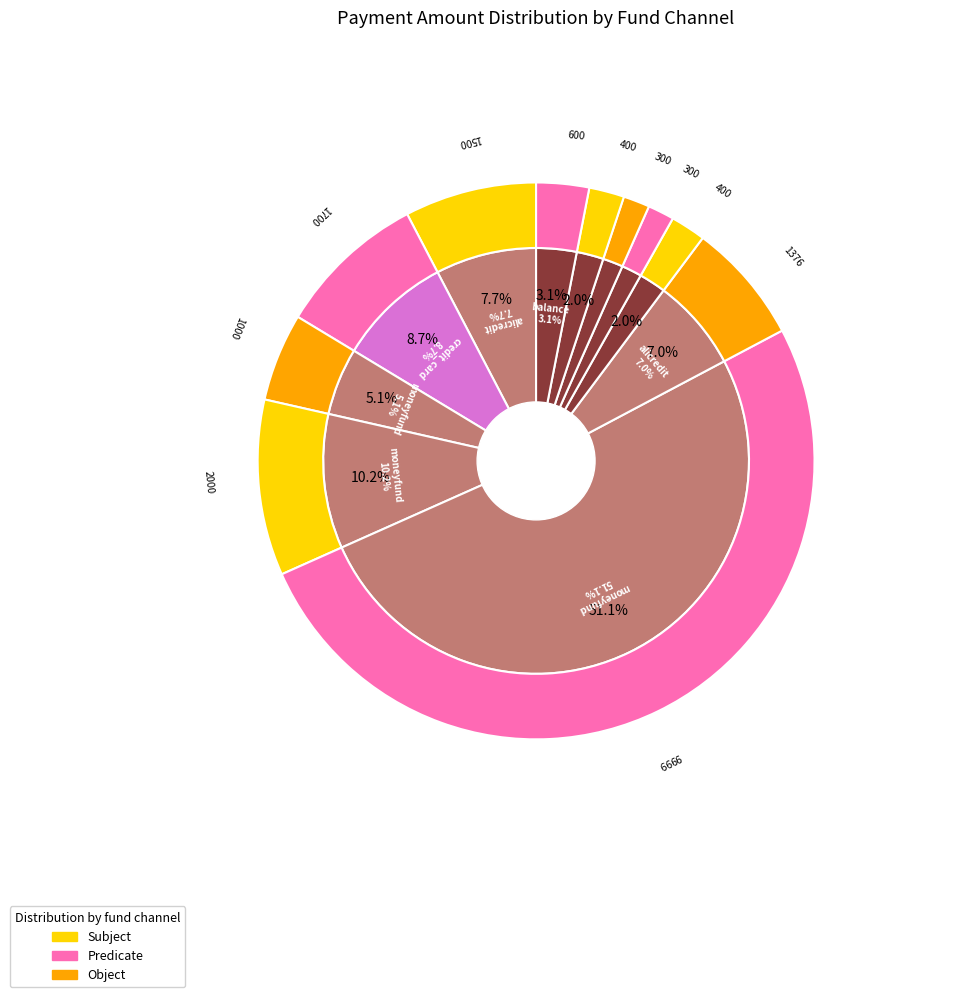

Combined, do transfer (balance) 1 and transfer (balance) 5 account for over 50%?

No